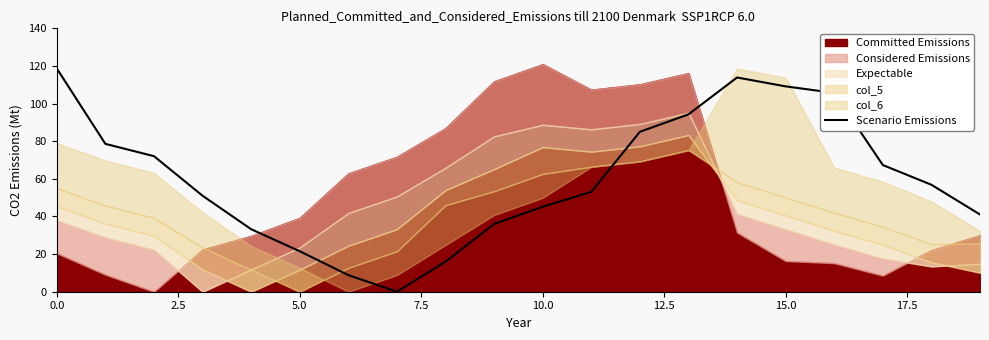

How many values are below 56?

10